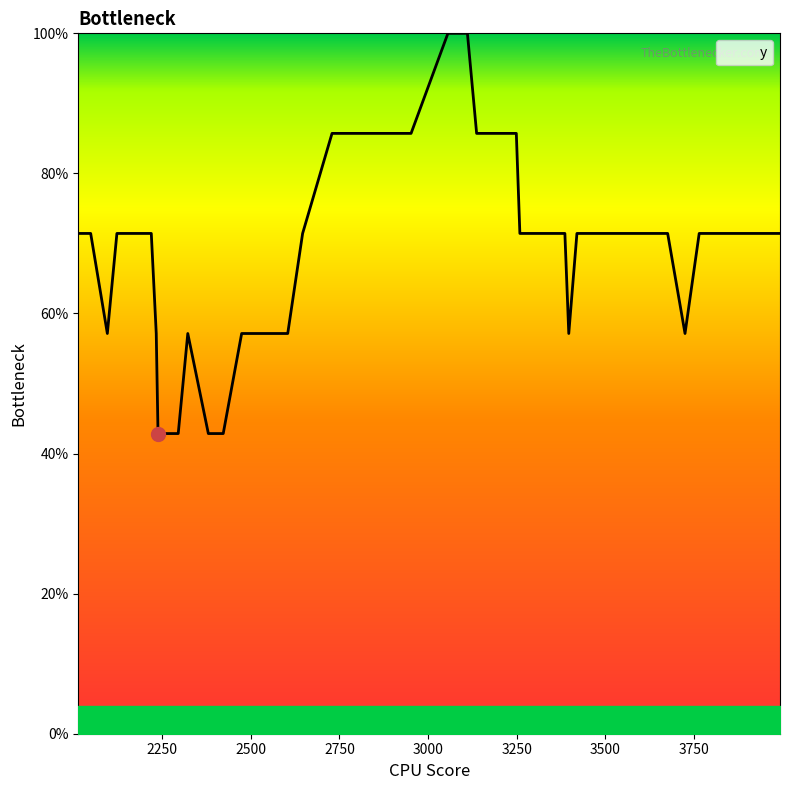

Does the chart have visible grid lines?

No